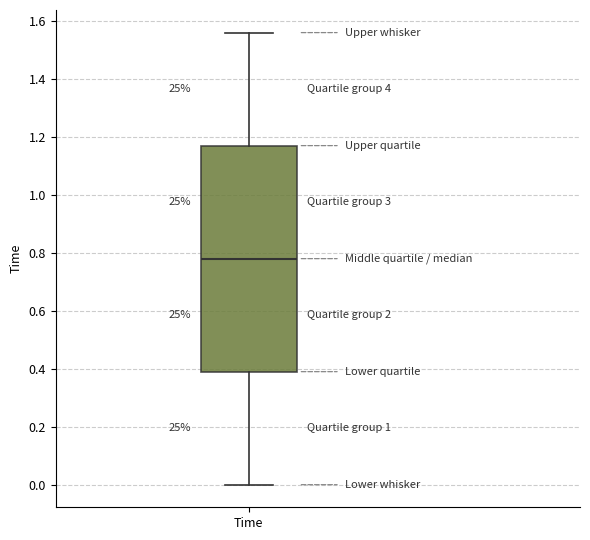

Transcribe this box plot: give where the median line is, the range the box spans, and where the two whiskers end, as read against the y-axis. The values are not printed on the chart, so give them approximately, as read against the axis.

median 0.78, box 0.40 to 1.18, whiskers 0.00 to 1.56